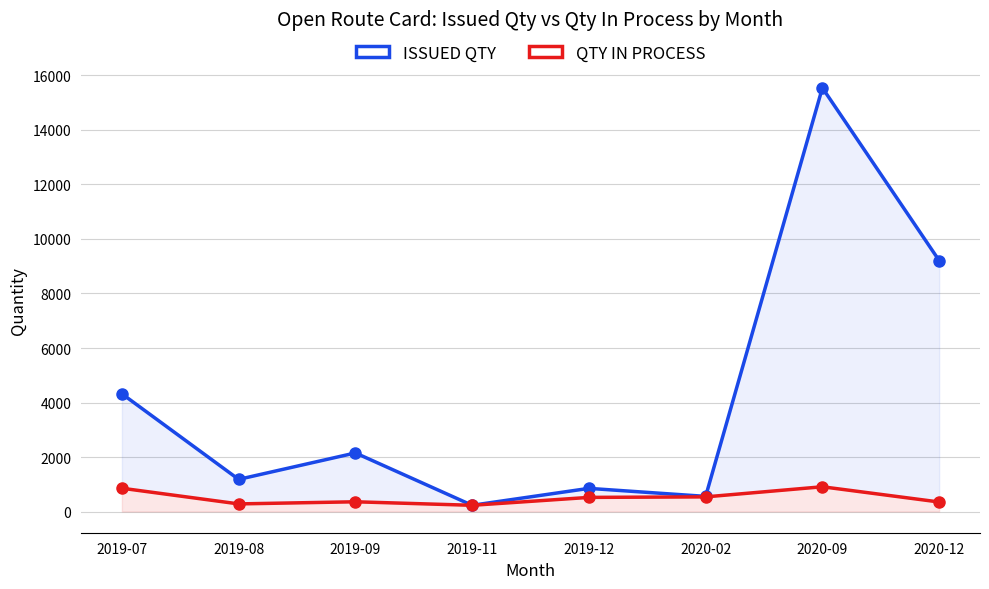

What is the greatest value displayed?

15545